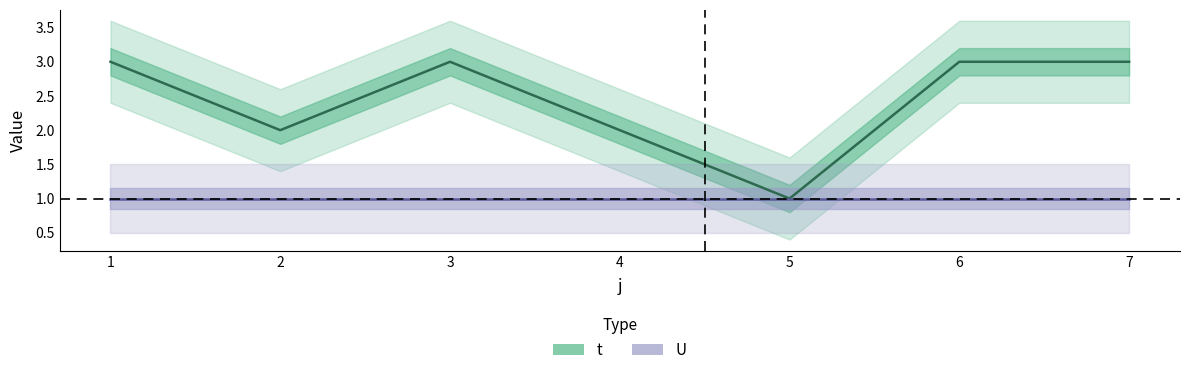

True or false: the data shows 1 at 5.

True